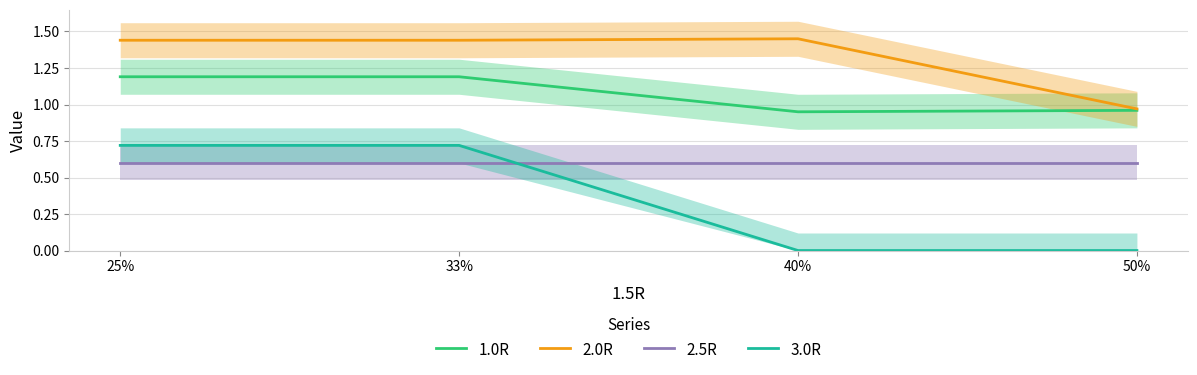

Reading left to right, extract all data points from this chart.

1.0R: 1.2	1.2	0.9	1.0
2.0R: 1.4	1.4	1.4	1.0
2.5R: 0.6	0.6	0.6	0.6
3.0R: 0.7	0.7	0.0	0.0